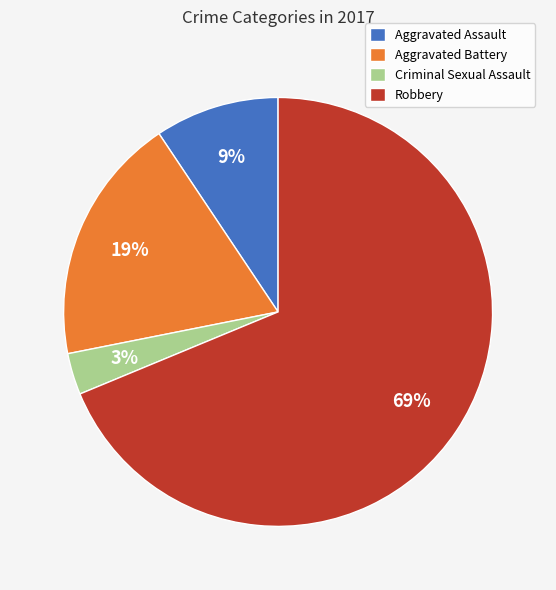

Does Aggravated Assault account for over 50% of the chart?

No